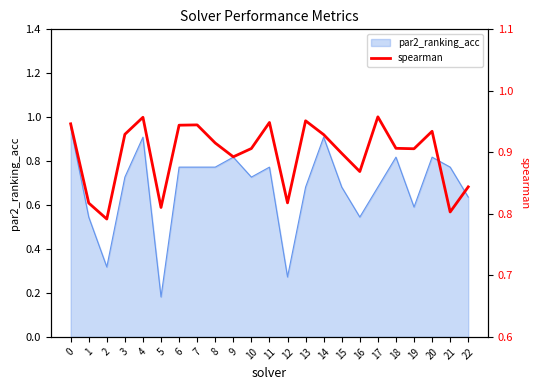

How many lines are shown in the chart?

1